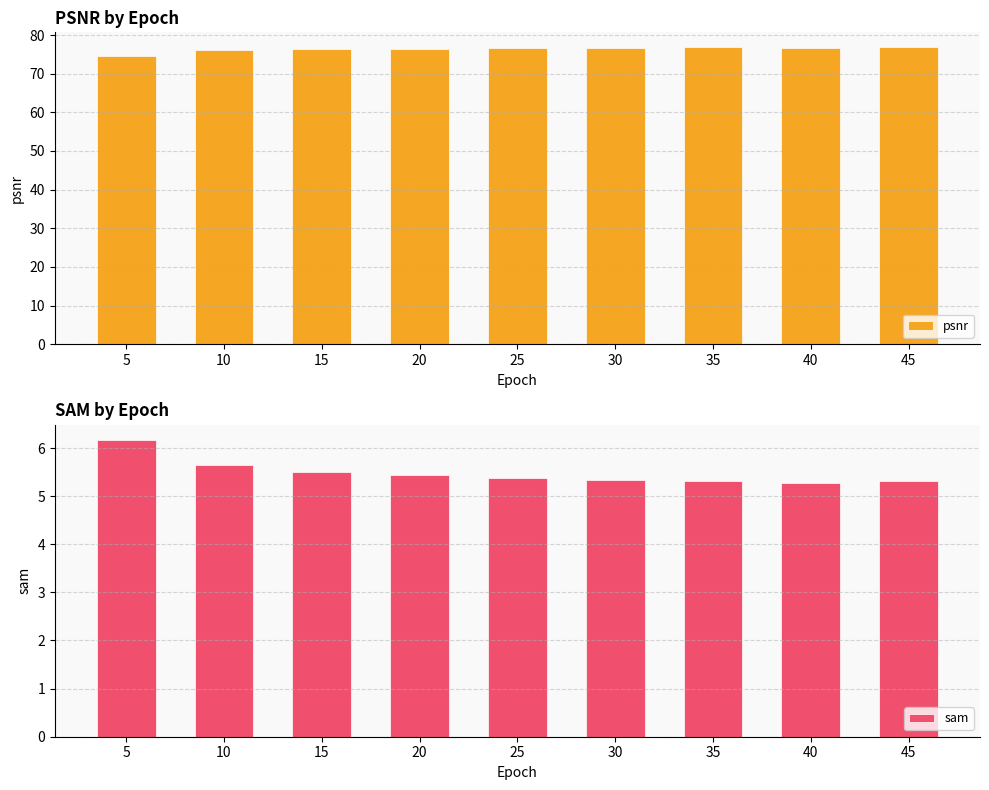

What is the minimum value shown in the chart?

5.3